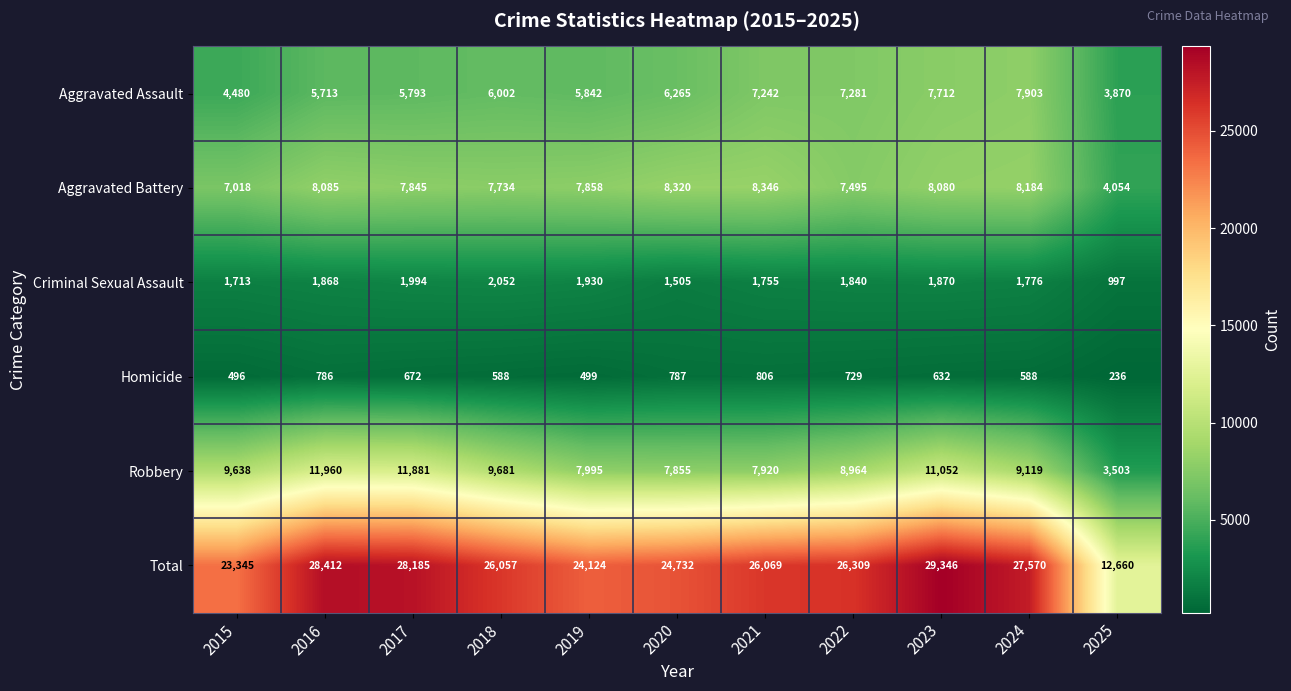

At which category is the sum across all series the highest?

2023